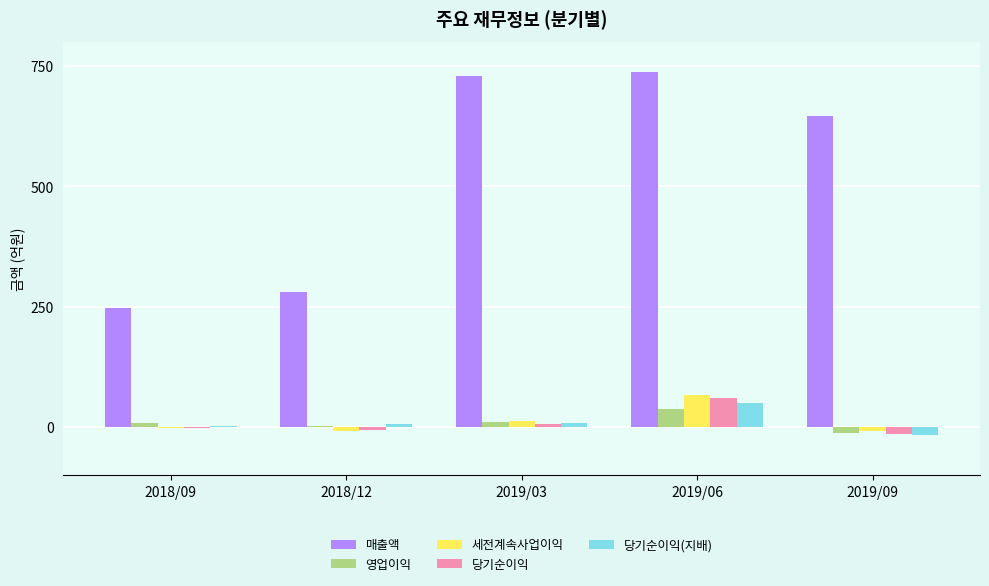

At which label does 당기순이익 first exceed -2?

2019/03